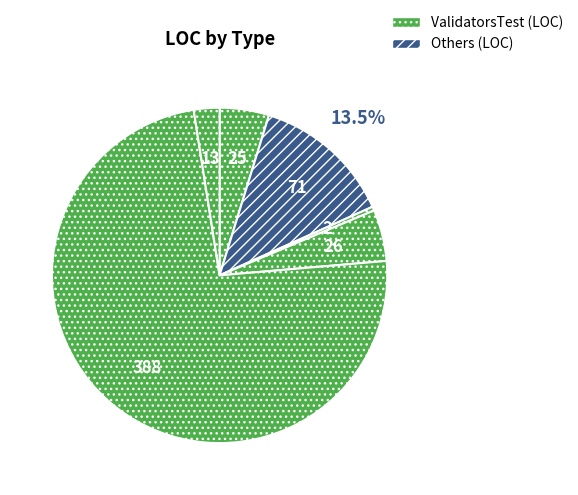

How many segments does this pie chart have?

6